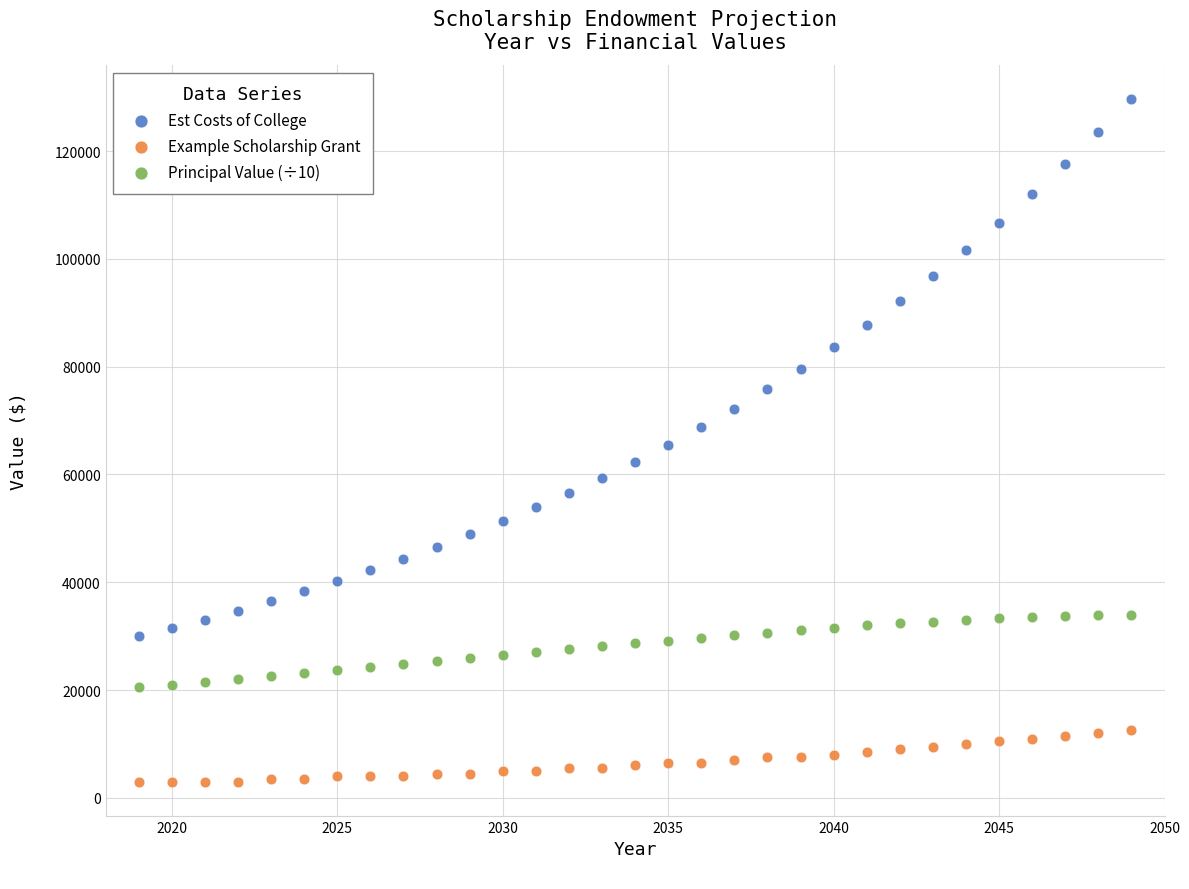

Across all data points, what is the range of Y values (max minus min)?

126658.3